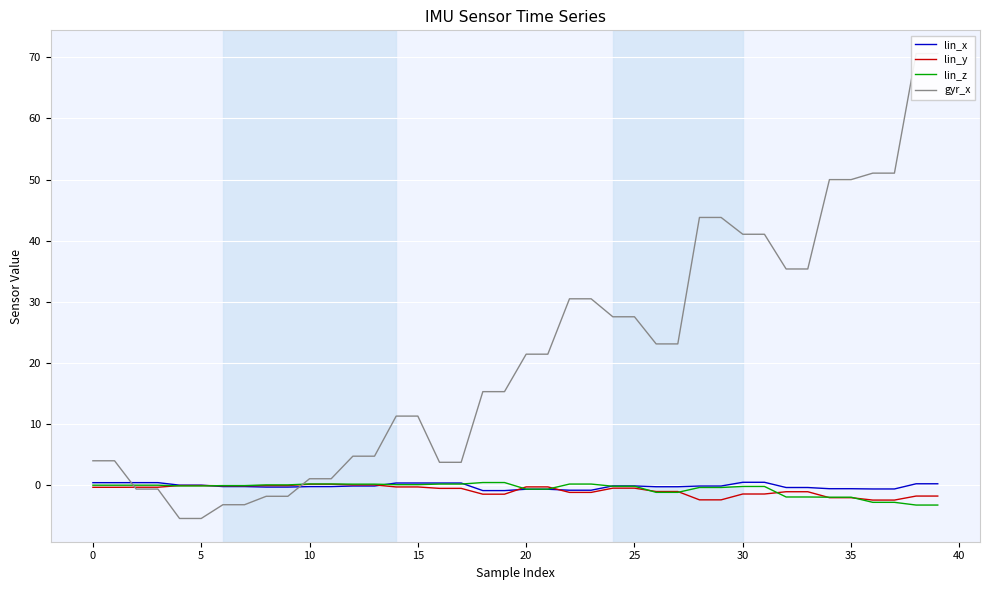

How many data points does each series have?

40